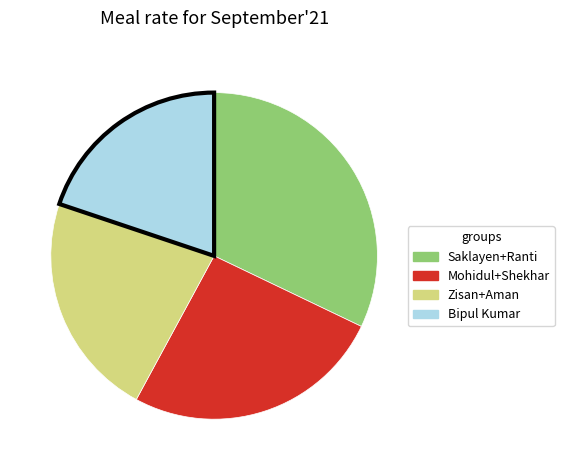

How many segments does this pie chart have?

4